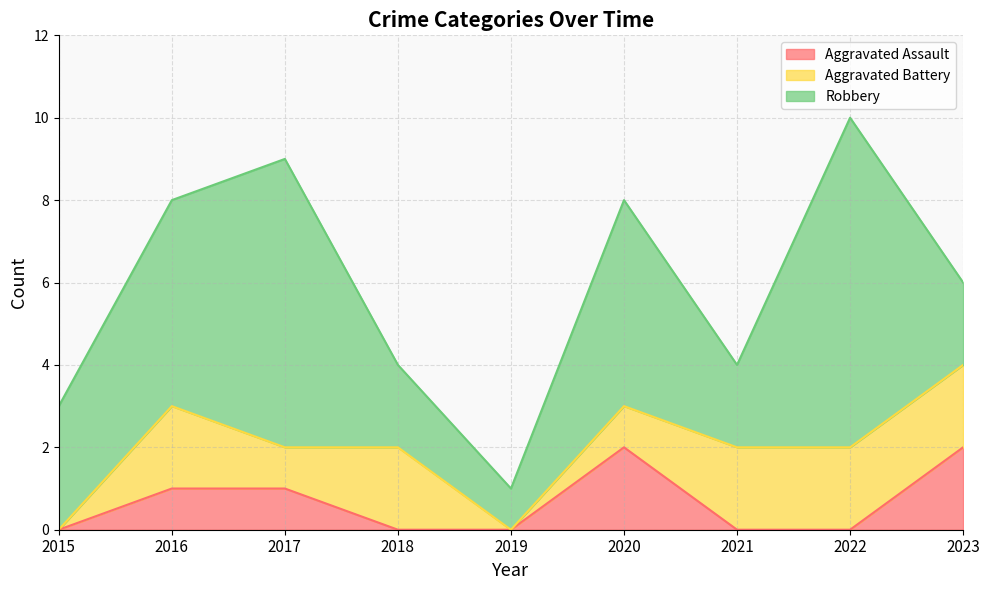

At 2018, list the series in order from largest to smallest.

Aggravated Battery, Robbery, Aggravated Assault